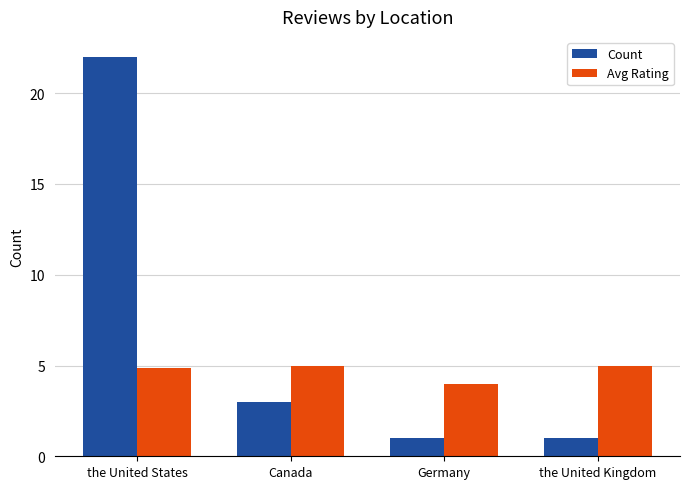

How many data points does each series have?

4